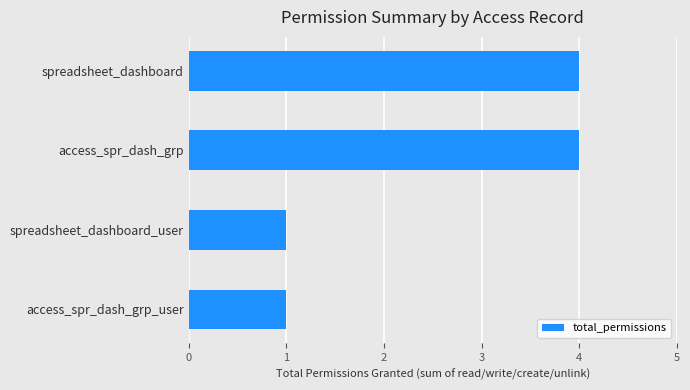

What is the sum of all values?

10